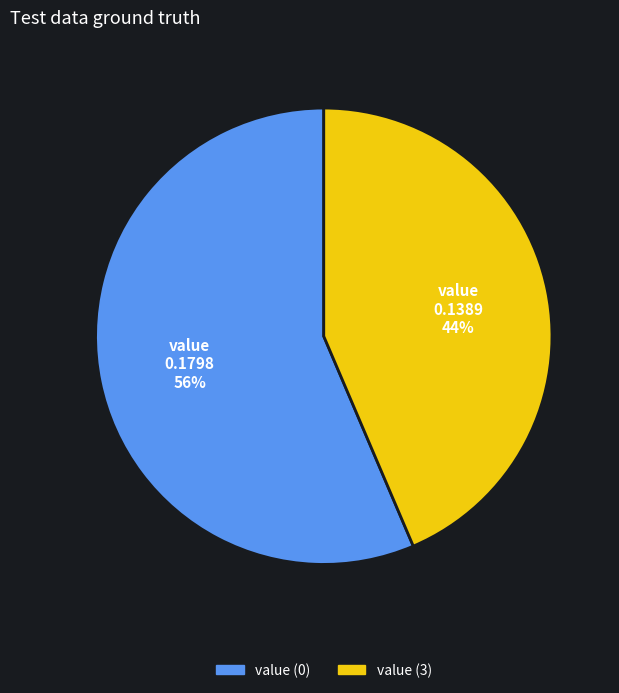

Is there any slice that represents more than half of the pie?

Yes